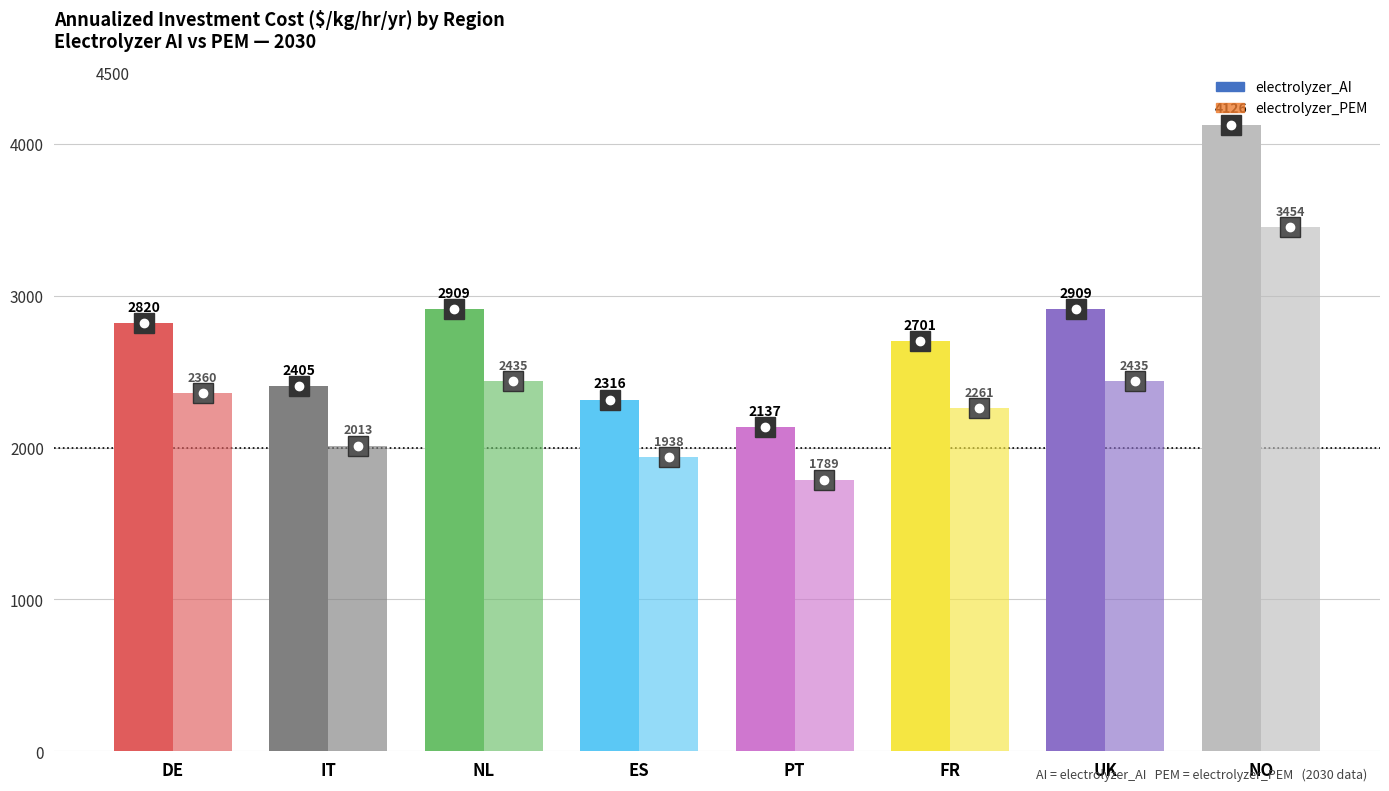

How many distinct data groups are displayed?

2